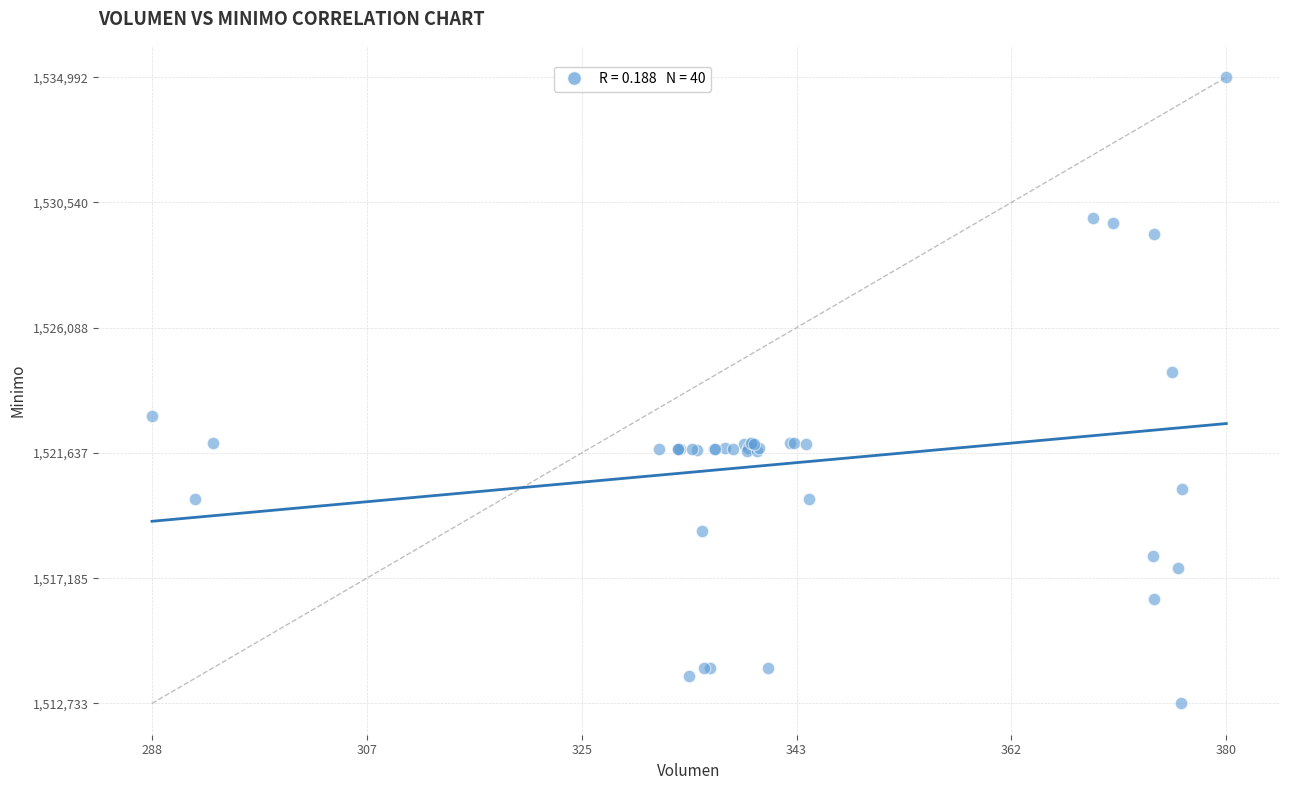

What Y value in the scatter plot is closest to 1523862?

1524513